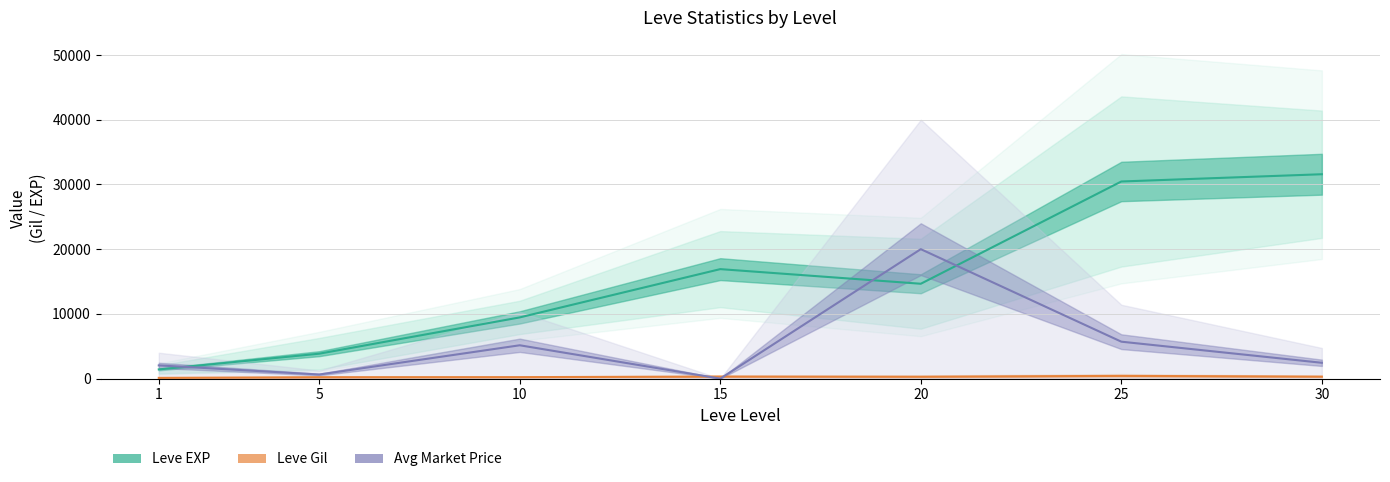

Reading right to left, extract all data points from this chart.

Leve EXP: 31575.0	30455.0	14655.0	16915.0	9455.0	3850.0	1420.0
Leve Gil: 307.5	420.5	293.0	319.0	226.0	216.0	113.5
Avg Market Price: 2444.5	5705.0	19999.5	0.0	5150.0	631.0	2042.5